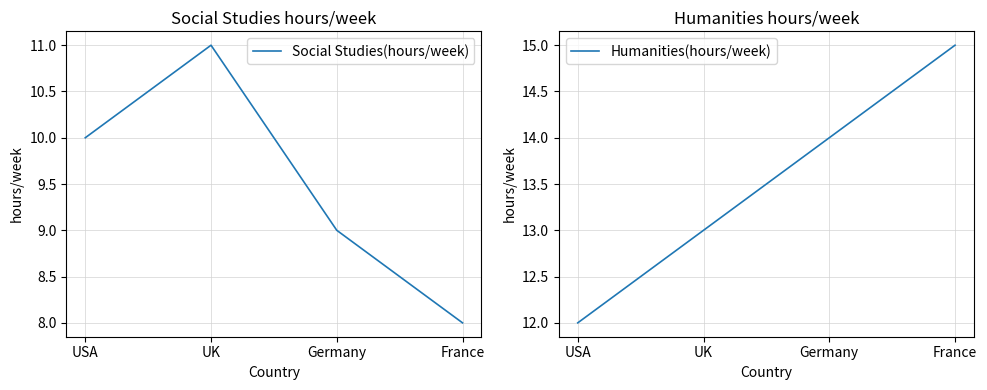

List the labels in order of Social Studies(hours/week) value, smallest first.

France, Germany, USA, UK